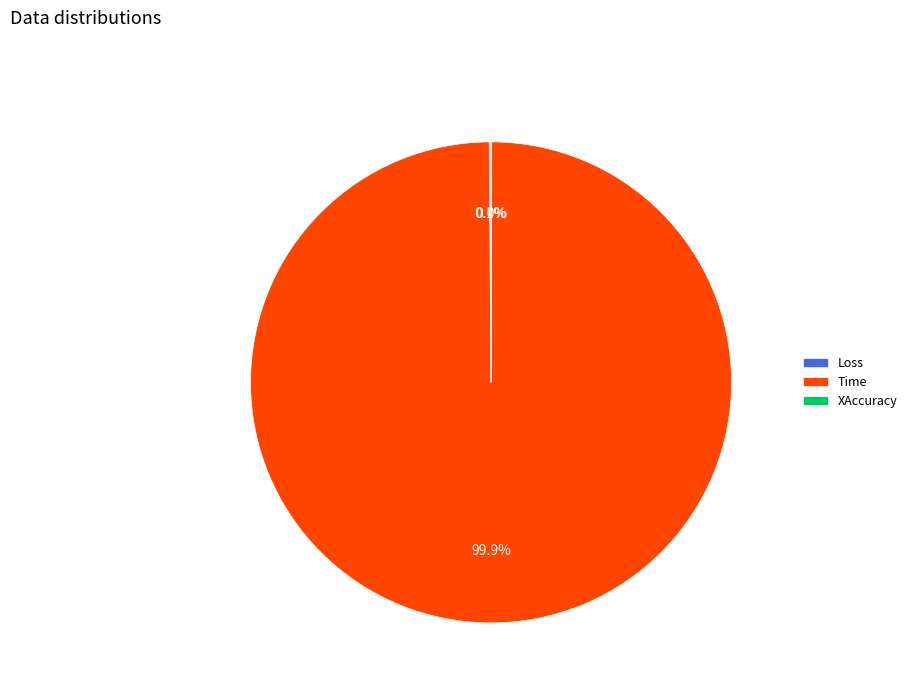

What is the largest slice in the pie chart?

Time